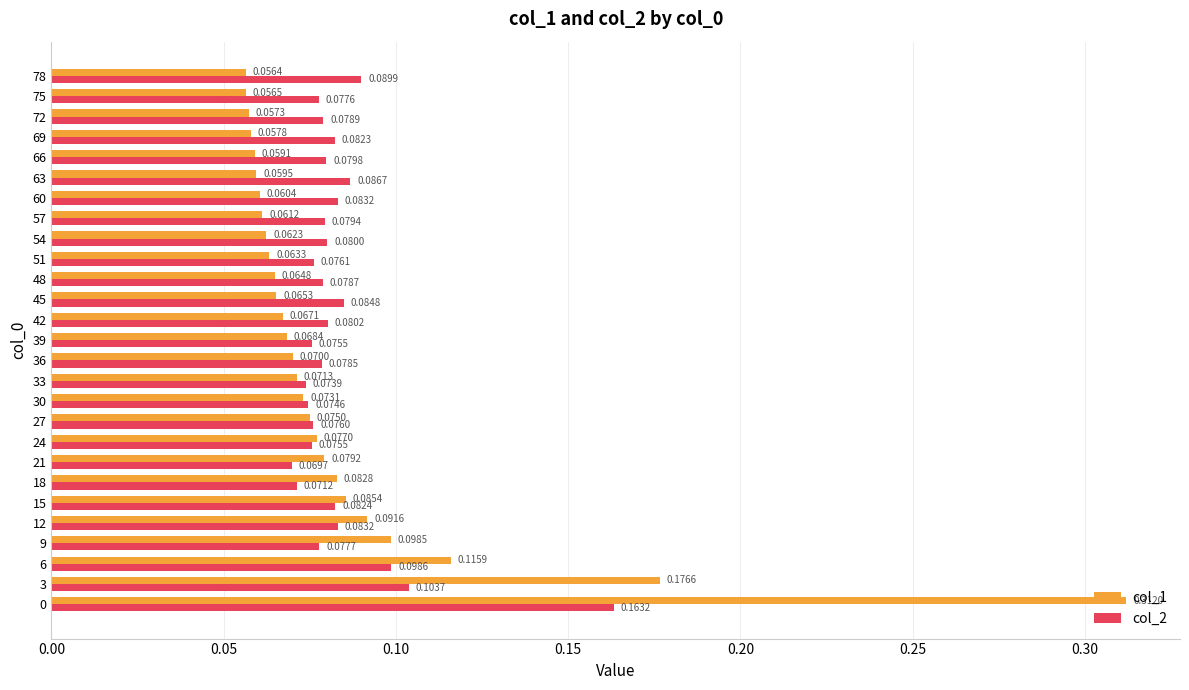

Which series has the largest total across all categories?

col_1